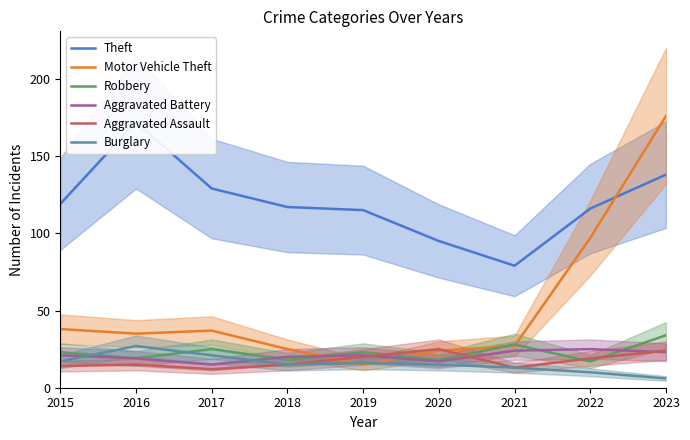

What is the value of the Aggravated Battery point at the 8th from the left?

25